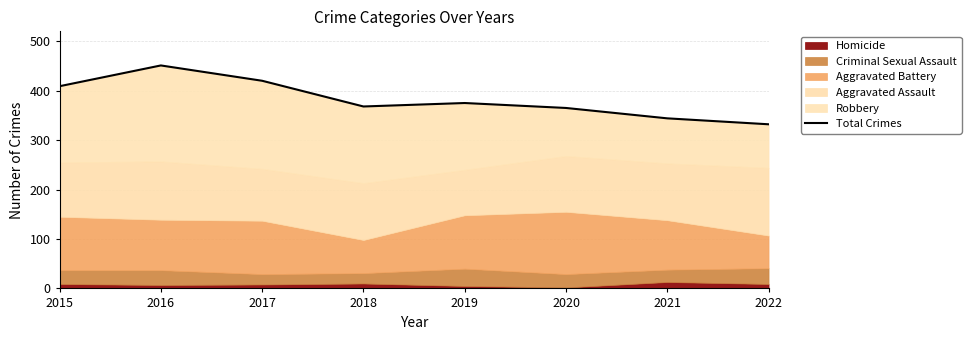

How many data points are above 375?

3